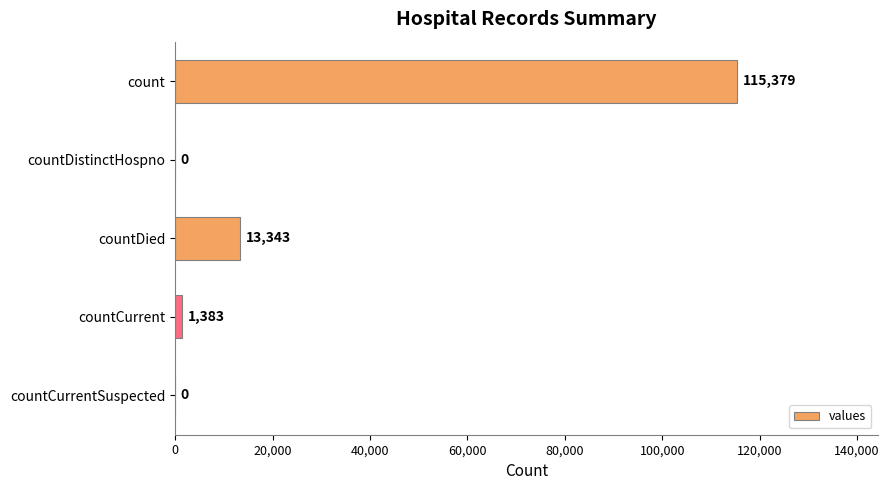

True or false: the data shows 0 at countCurrentSuspected.

True